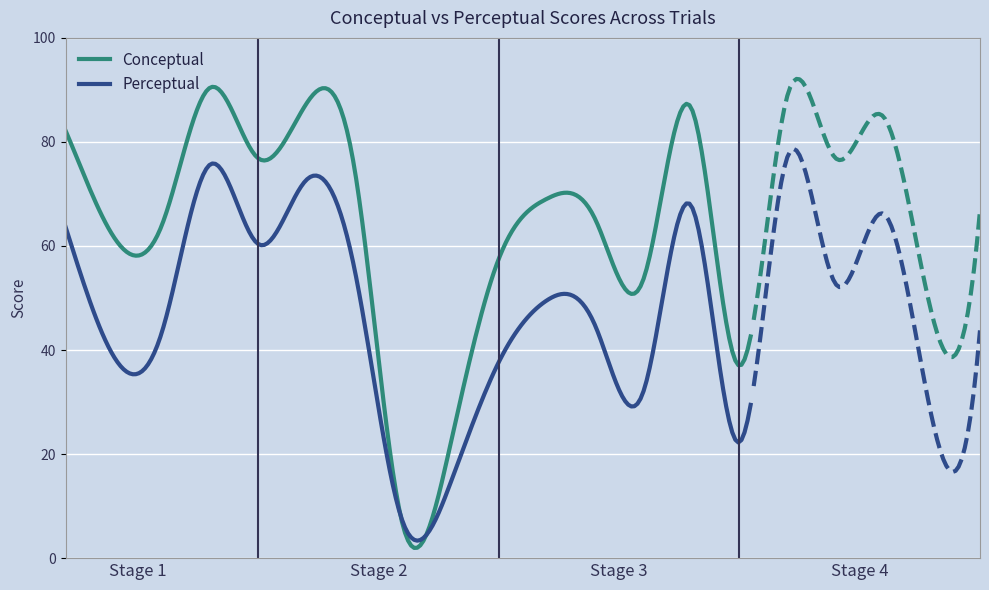

What is the minimum value for Conceptual?

2.0